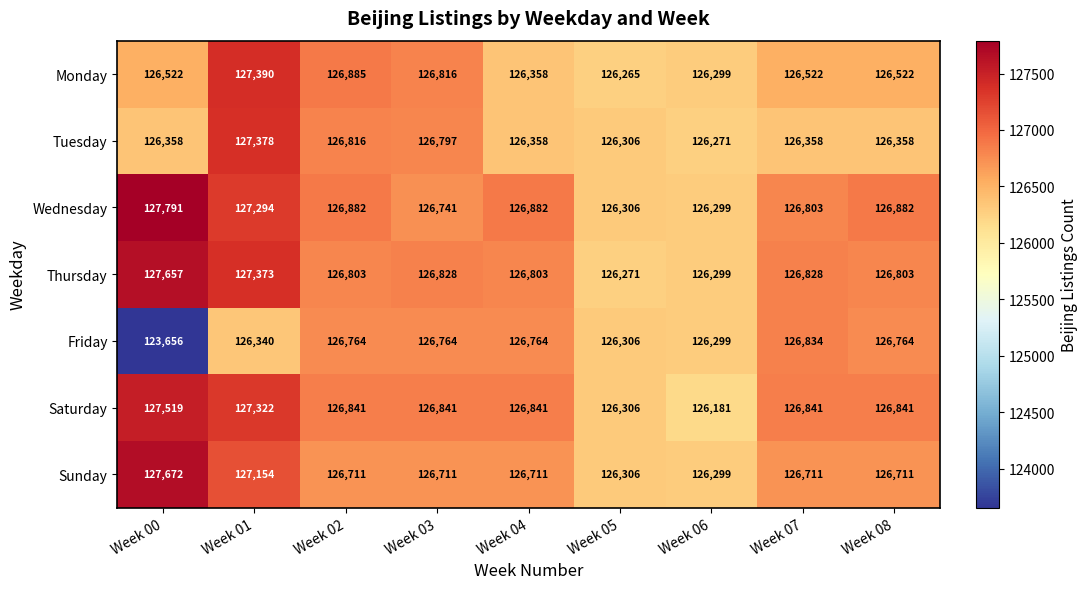

Rank the series by their maximum value, from highest to lowest.

Wednesday, Sunday, Thursday, Saturday, Monday, Tuesday, Friday